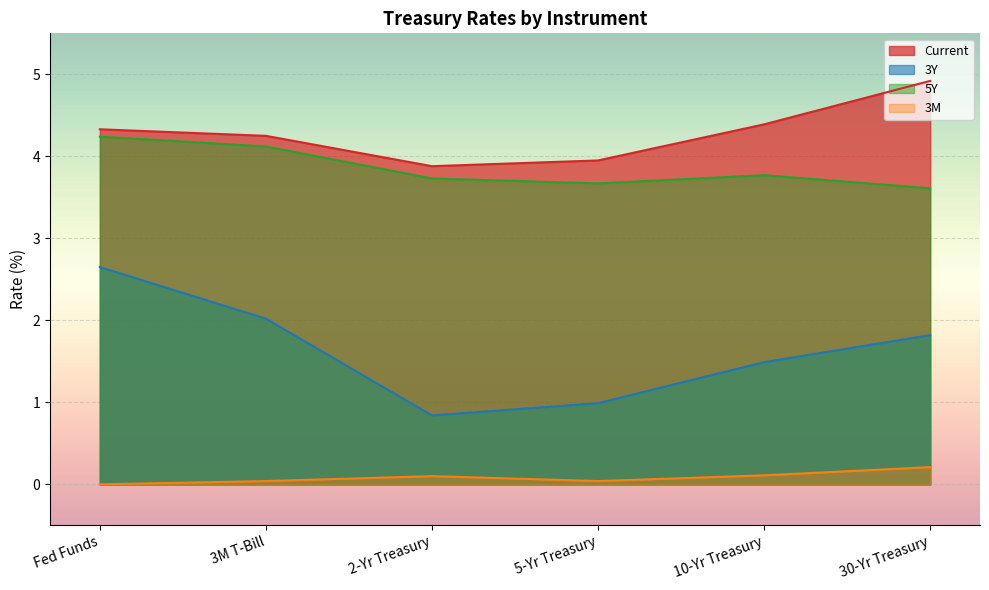

At which category is the sum across all series the highest?

Fed Funds